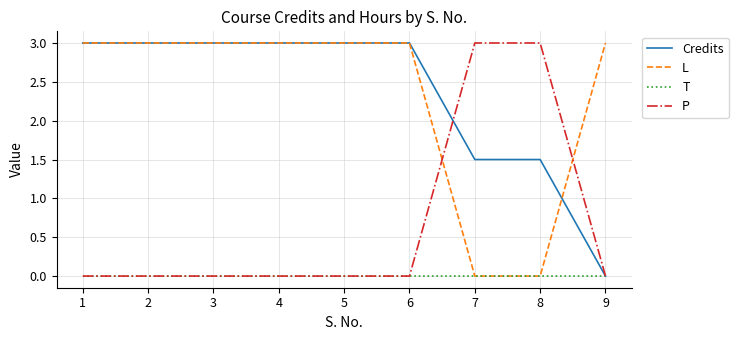

True or false: Credits has a value of 3.9 at 2.

False